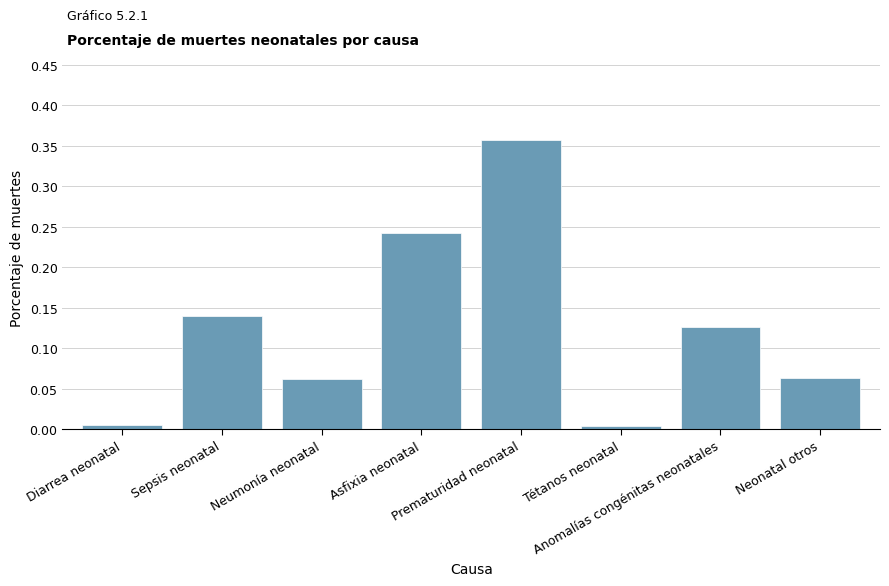

How many bars are there in total?

8